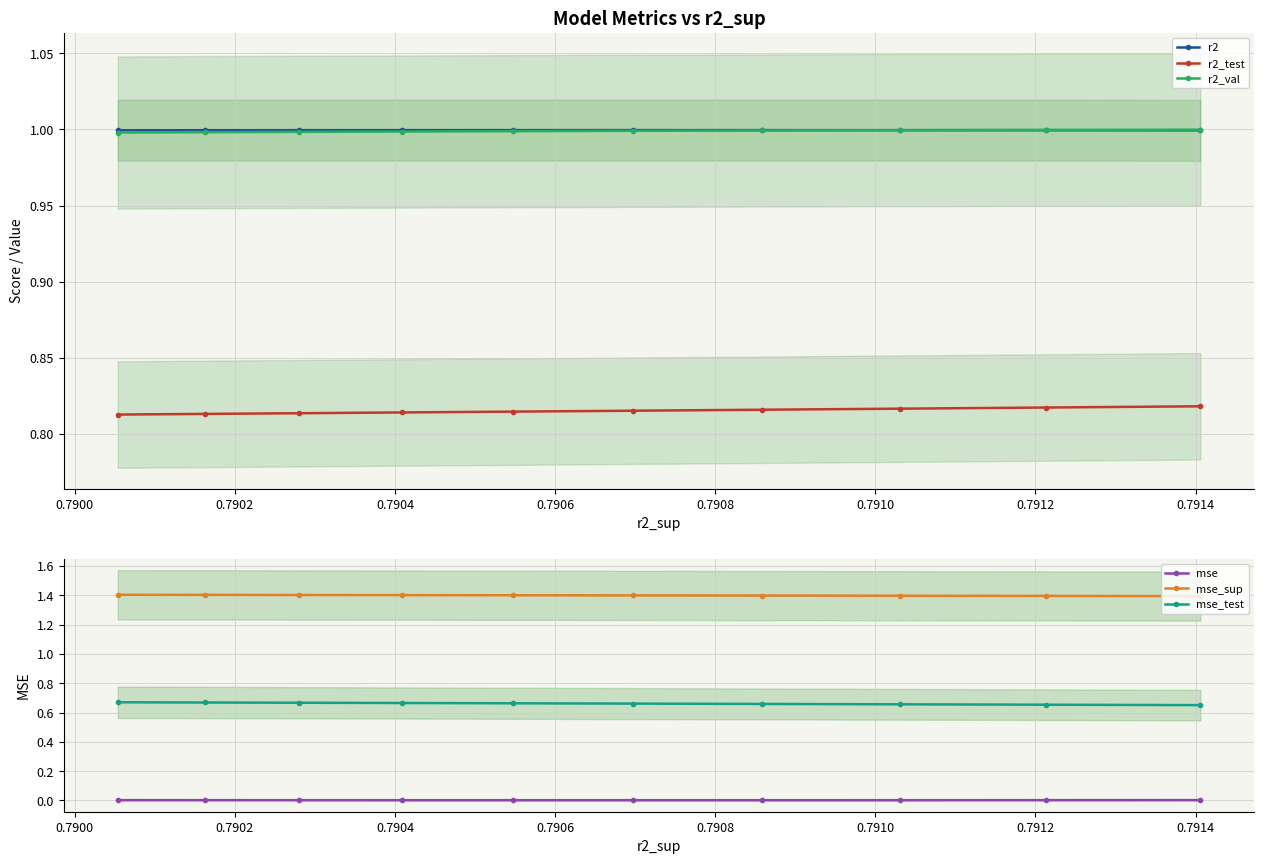

What are all the series names shown in the legend?

r2, r2_test, r2_val, mse, mse_sup, mse_test